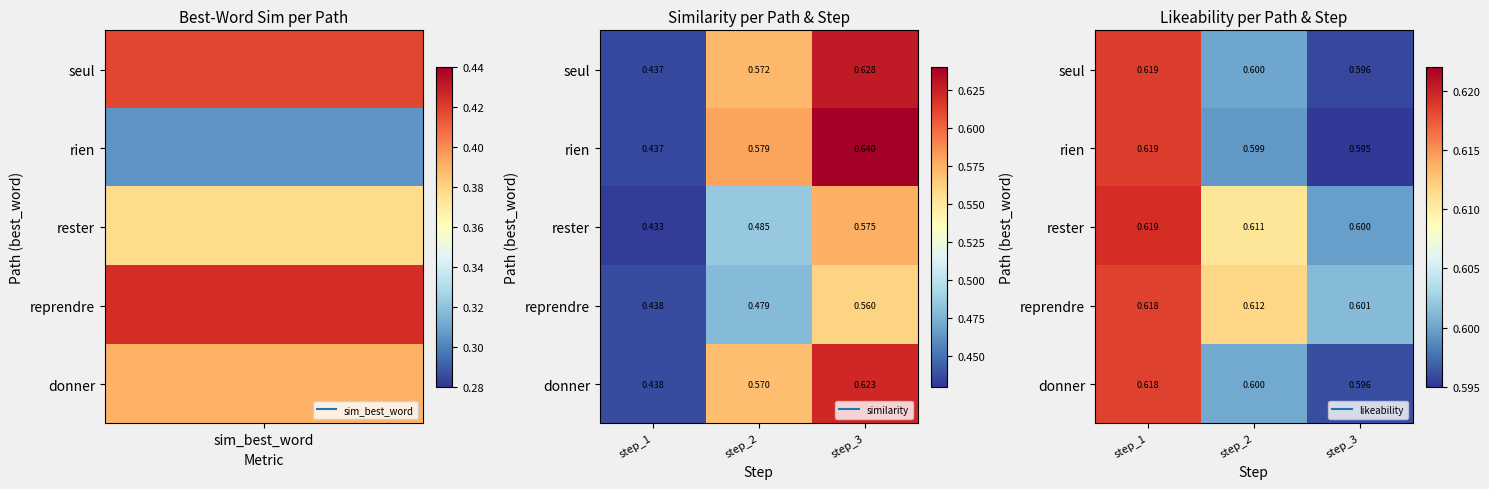

The value of rien at step_3 is 0.6. True or false?

True